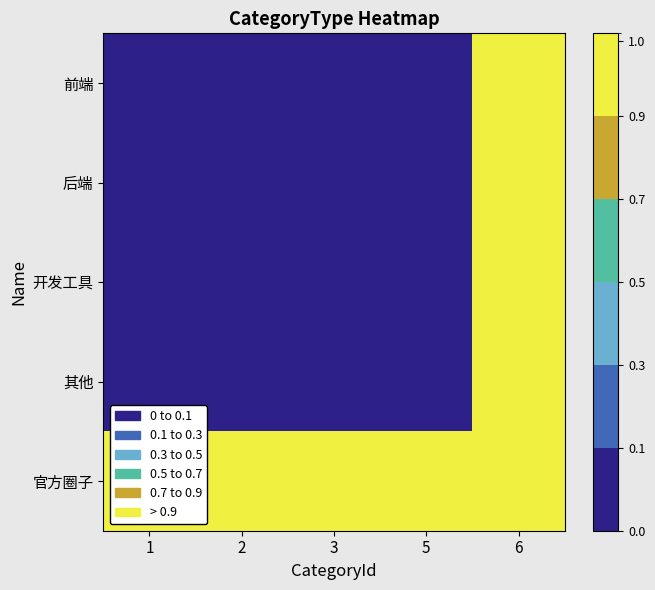

How many data points does each series have?

5